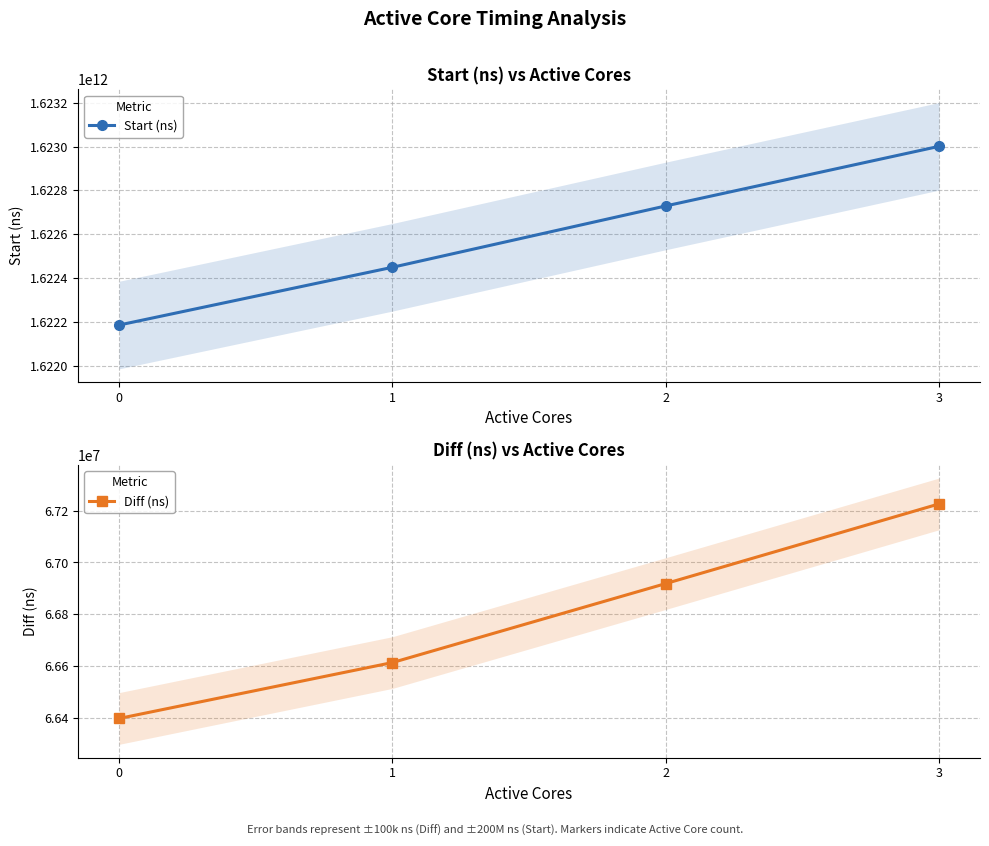

How many Diff (ns) values are between 66612886 and 67226367?

3